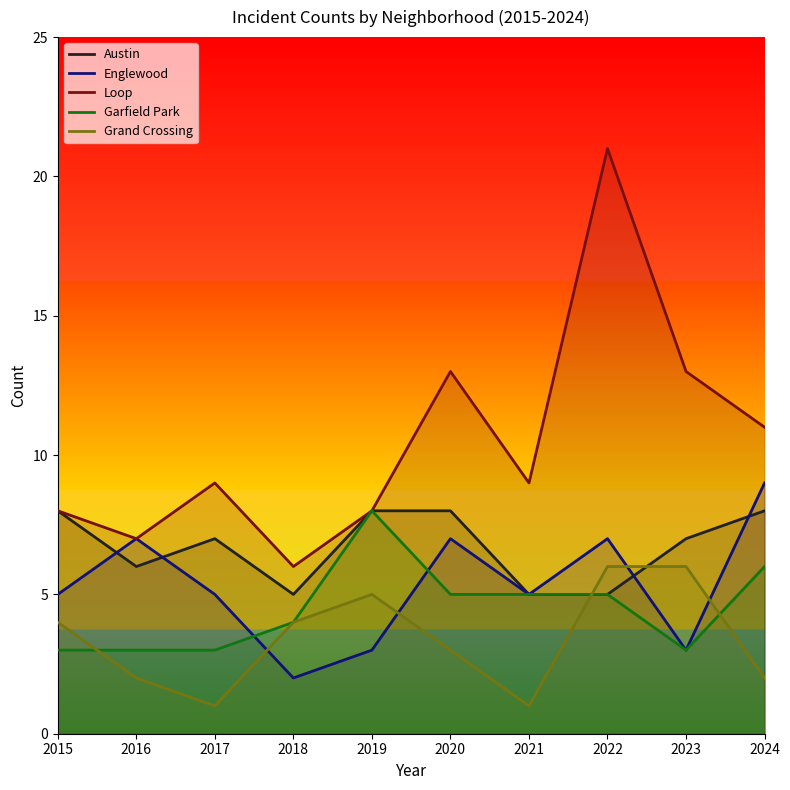

Where is the first local minimum for Englewood?

2018